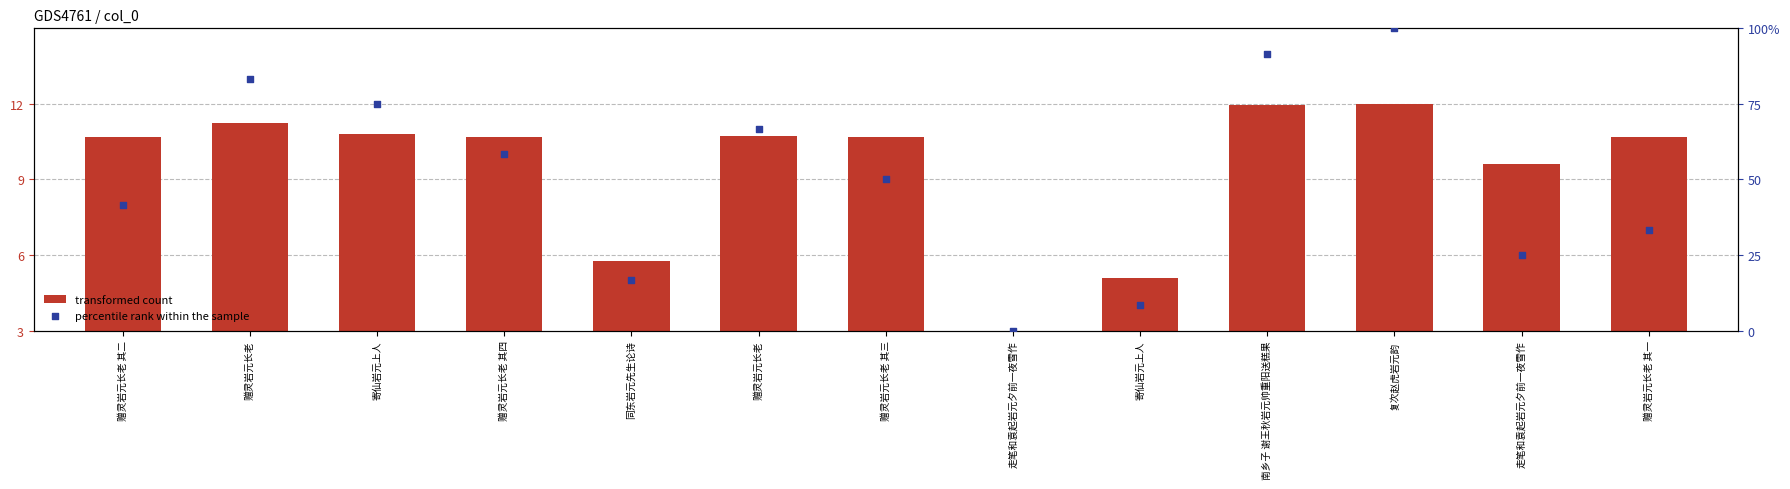

Which series reaches the maximum Y coordinate?

percentile rank within the sample